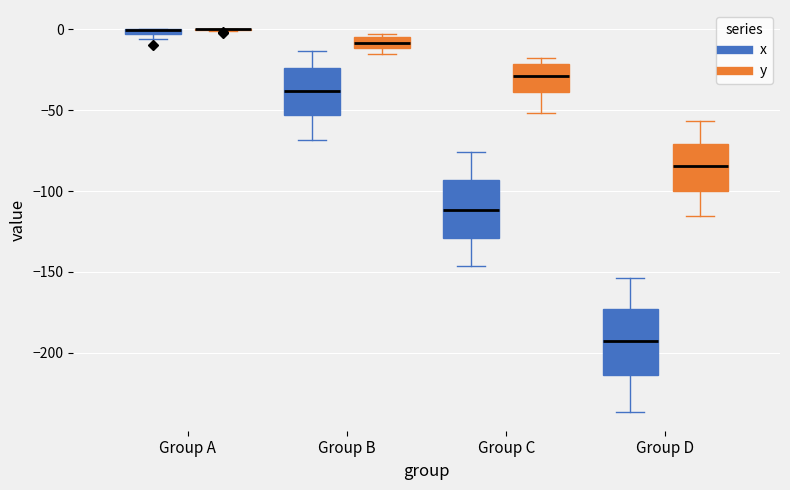

Comparing the boxes themselves (not the whiskers), which one is the tallest?

Group D (x)